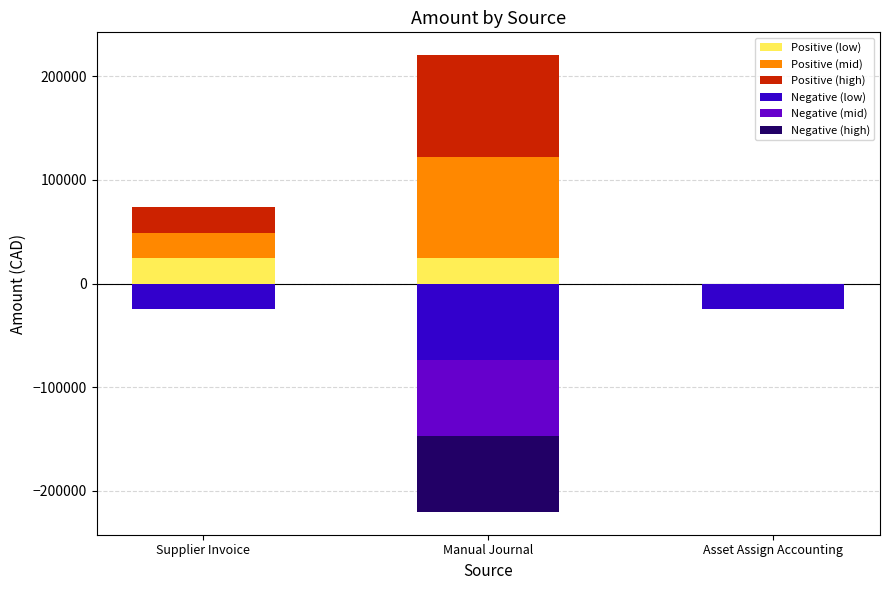

Count the number of categories in the chart.

3